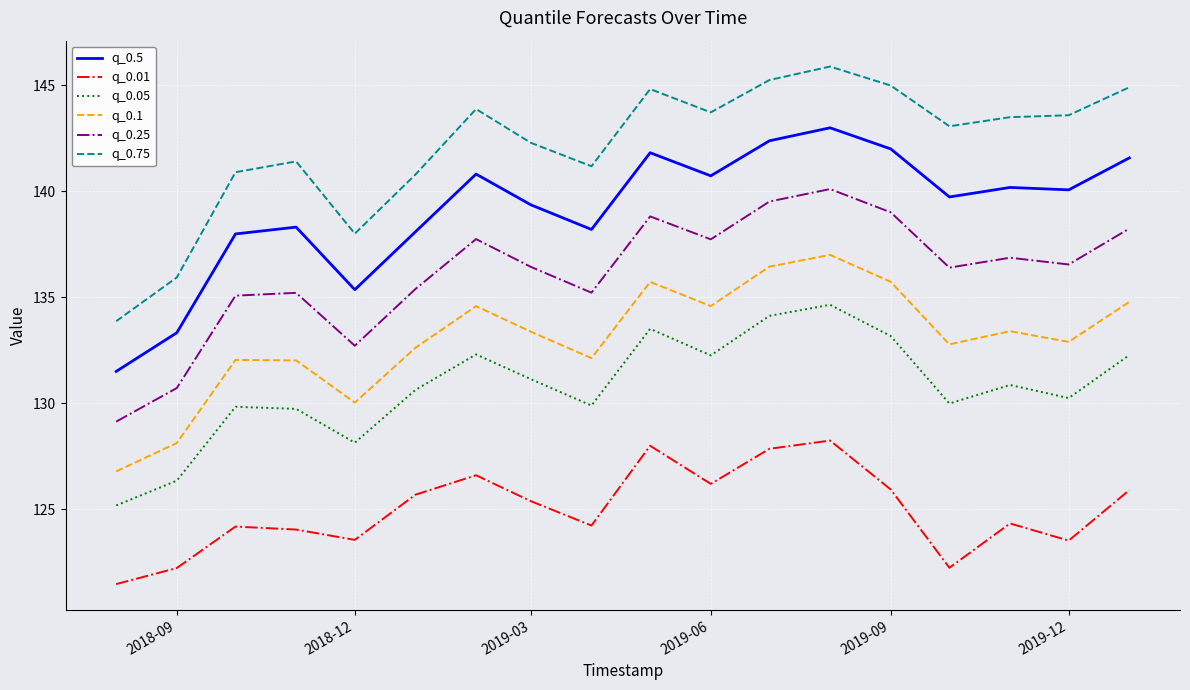

Which series has the widest spread of values?

q_0.75